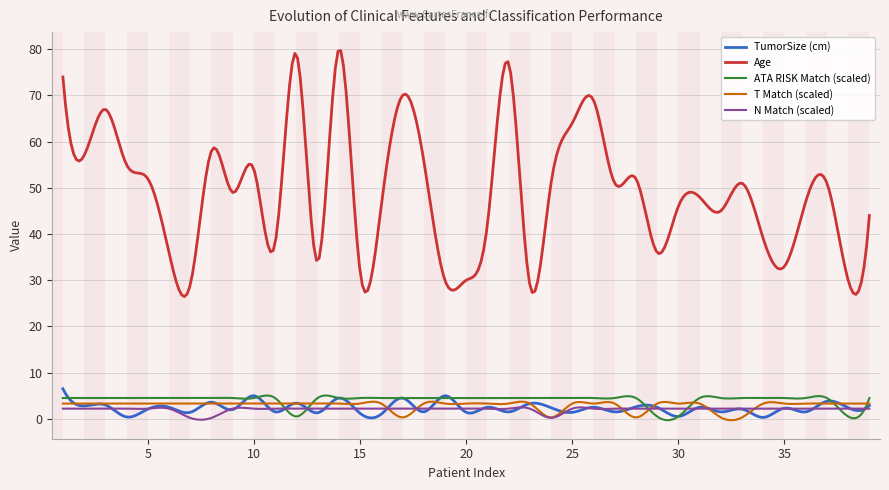

What is the highest value of the TumorSize (cm) series?

6.5